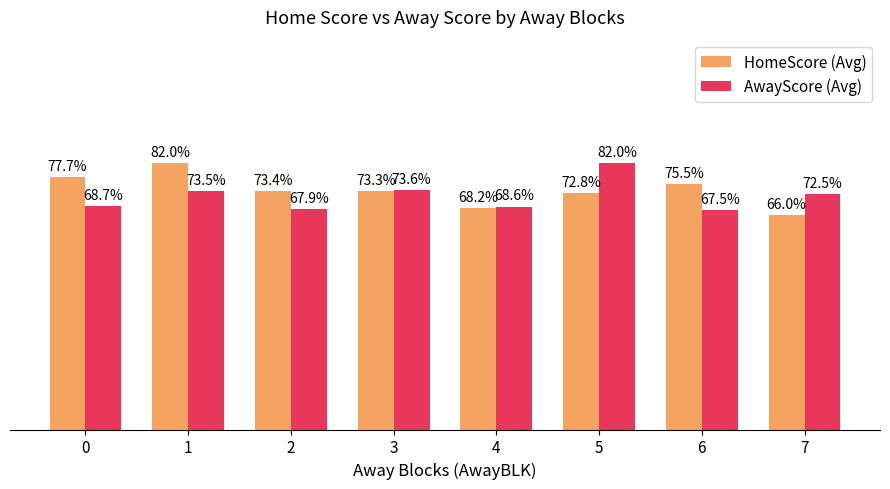

Is the value of AwayScore (Avg) at 2 greater than the value of HomeScore (Avg) at 2?

No